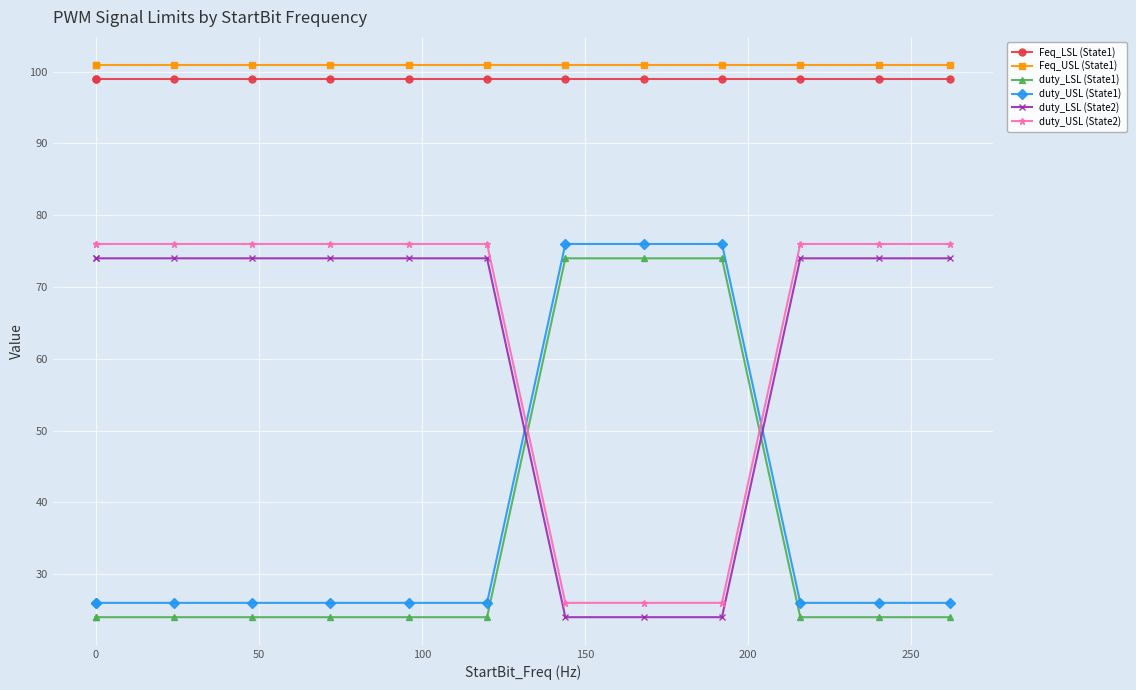

What is the maximum value for duty_LSL (State2)?

74